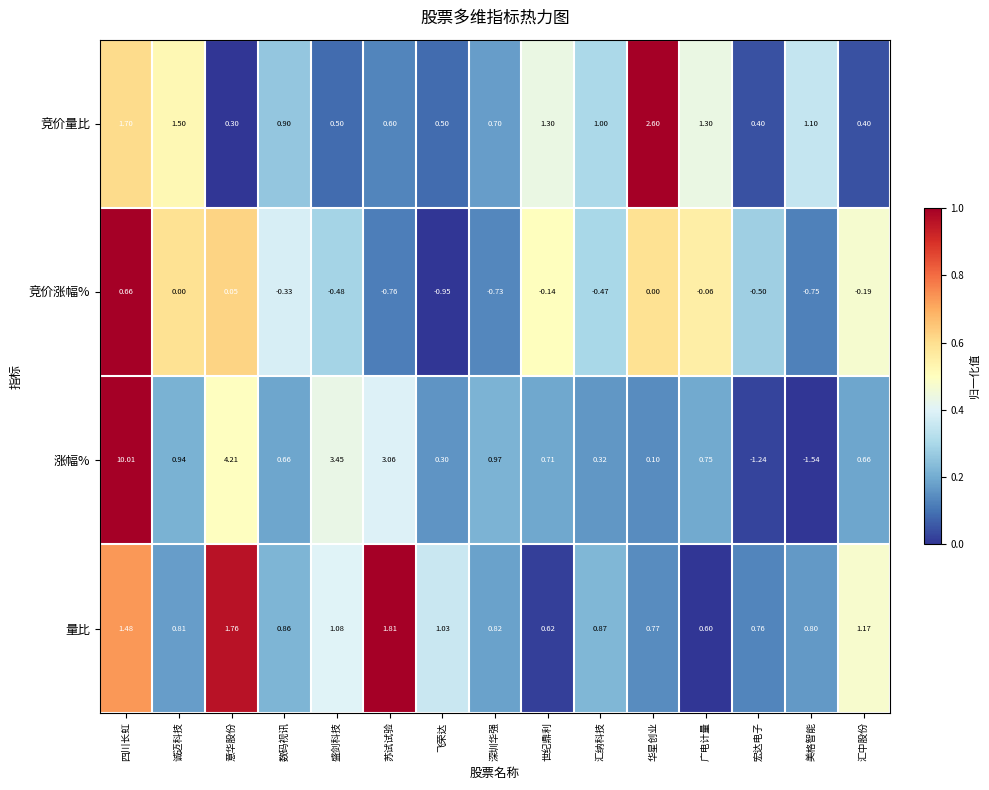

Which category has the lowest value in the 竞价量比 series?

意华股份